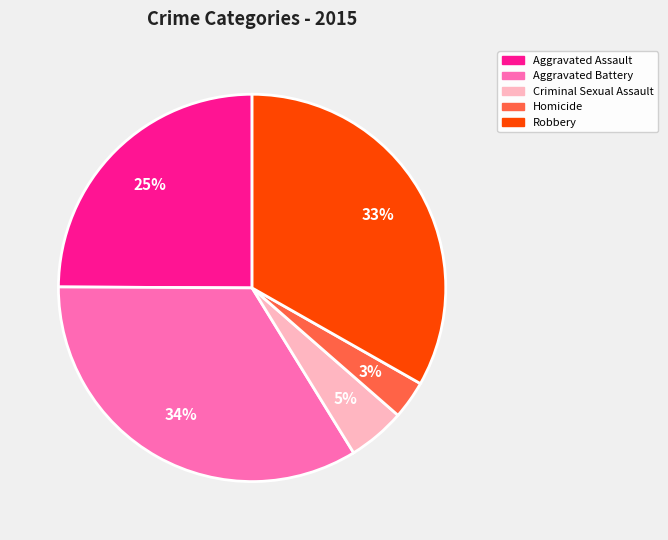

Count the number of slices in the pie.

5